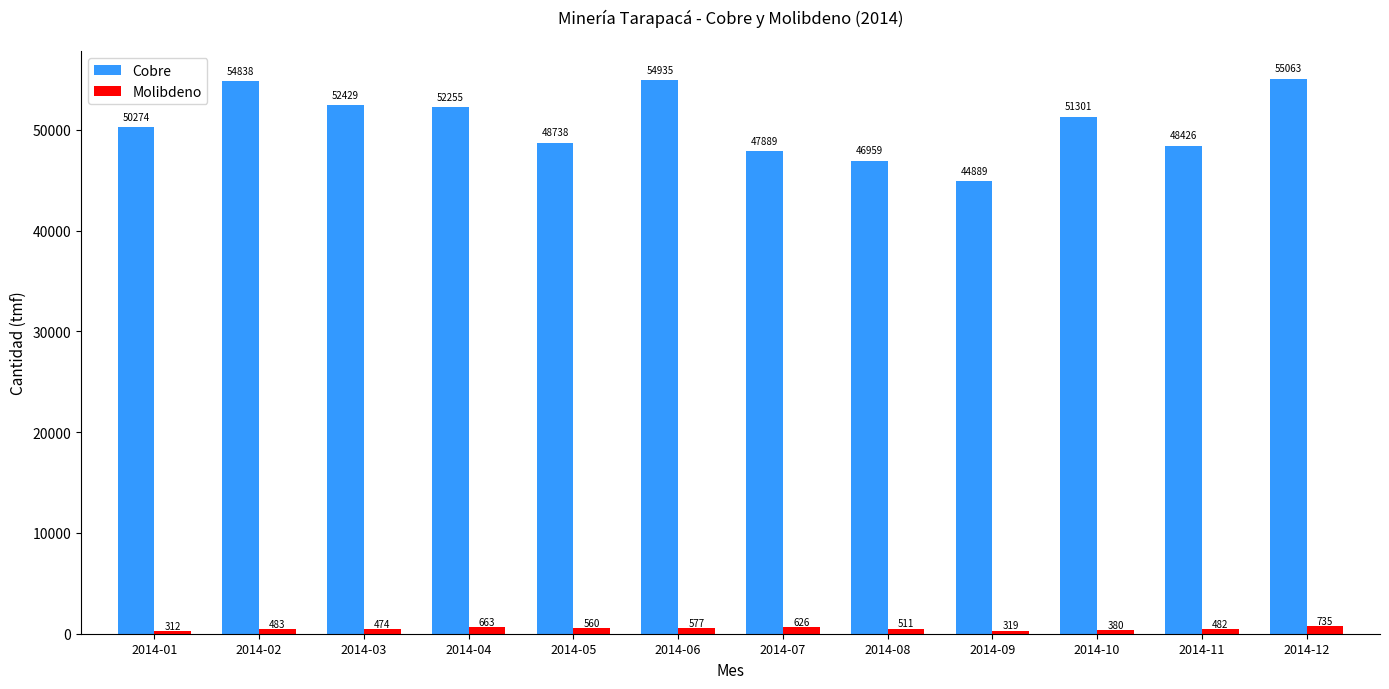

Rank the series at 2014-10 from highest to lowest value.

Cobre, Molibdeno